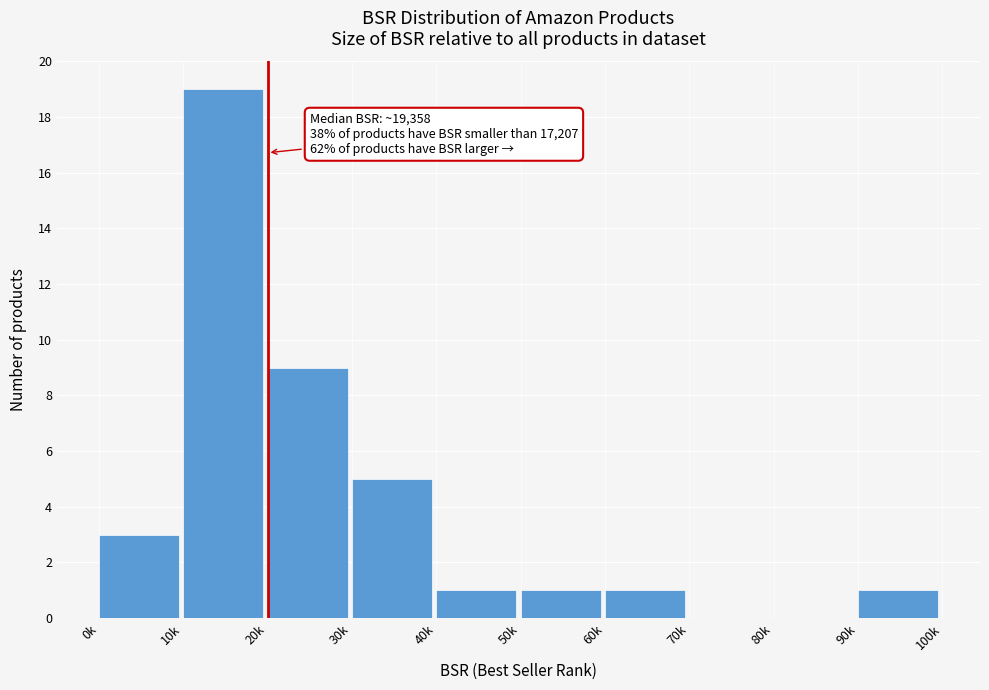

Reading left to right, what are all the values shown in this chart?

0k=3	10k=19	20k=9	30k=5	40k=1	50k=1	60k=1	70k=0	80k=0	90k=1